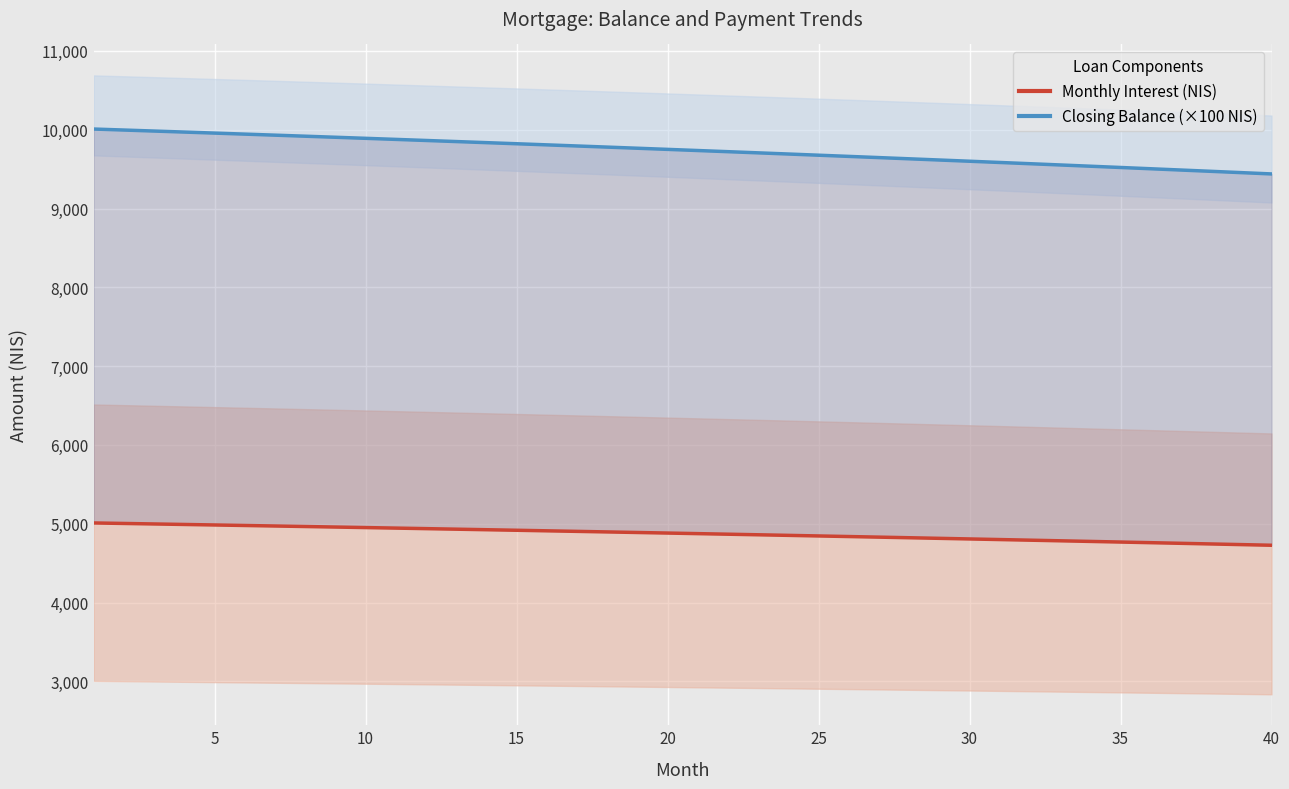

What is the spread (max minus min) of values at 15?

4978.5